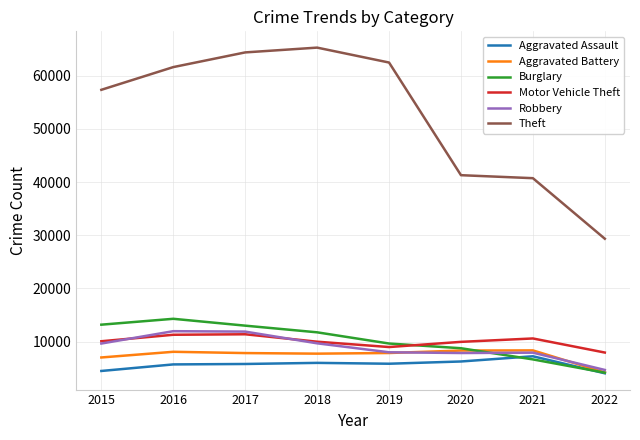

In Burglary, how many points are higher than both neighbors (excluding endpoints)?

1